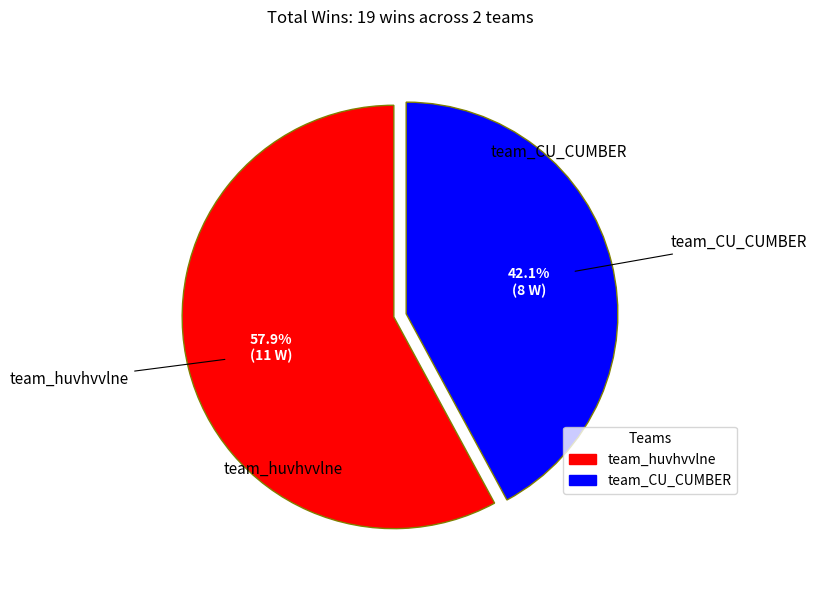

What is the smallest slice in the pie chart?

team_CU_CUMBER